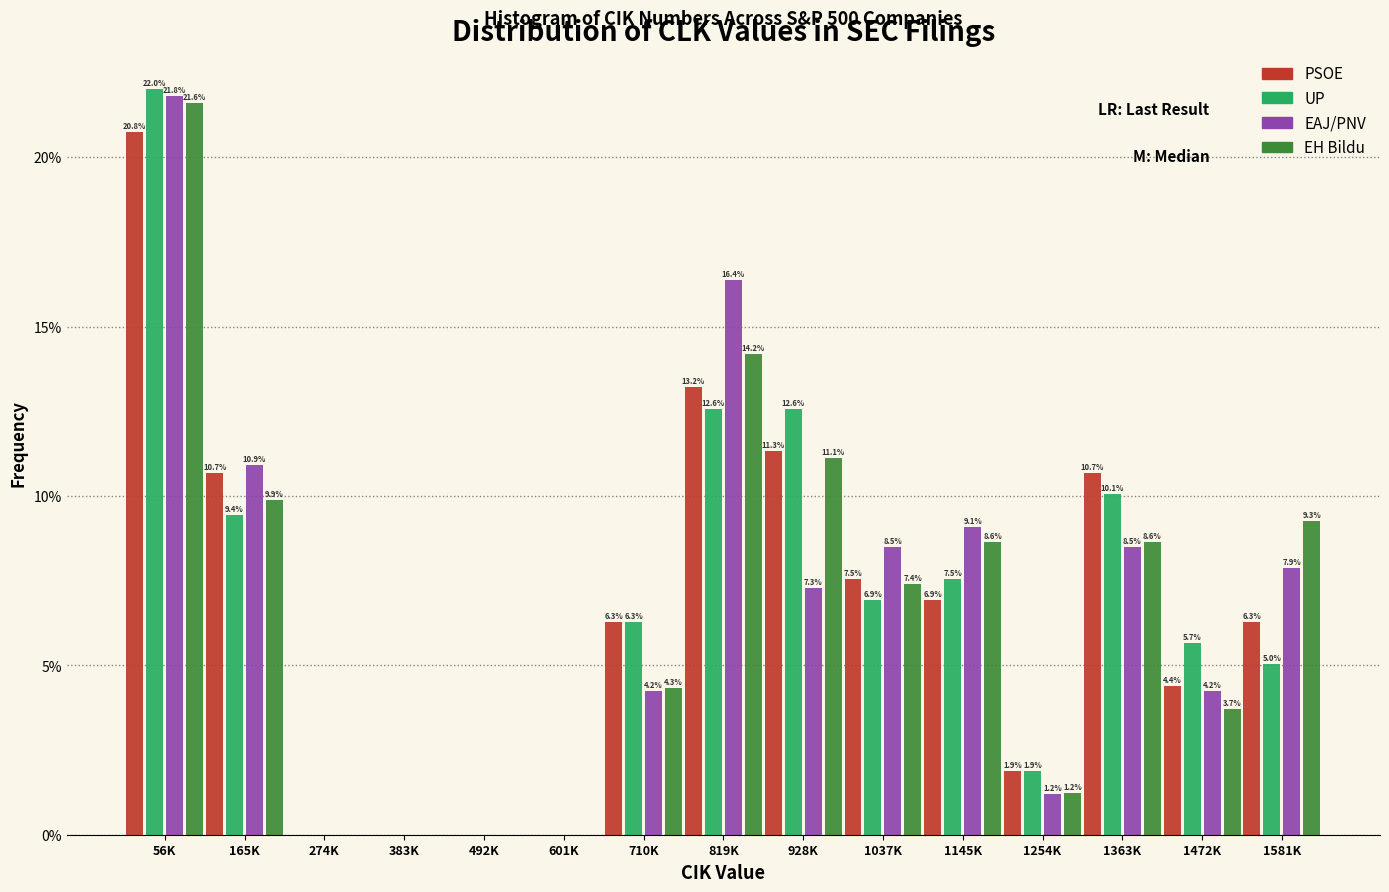

Reading left to right, list all the values displayed in this chart.

PSOE: 56K=20.8	165K=10.7	274K=0.0	383K=0.0	492K=0.0	601K=0.0	710K=6.3	819K=13.2	928K=11.3	1037K=7.5	1145K=6.9	1254K=1.9	1363K=10.7	1472K=4.4	1581K=6.3
UP: 56K=22.0	165K=9.4	274K=0.0	383K=0.0	492K=0.0	601K=0.0	710K=6.3	819K=12.6	928K=12.6	1037K=6.9	1145K=7.5	1254K=1.9	1363K=10.1	1472K=5.7	1581K=5.0
EAJ/PNV: 56K=21.8	165K=10.9	274K=0.0	383K=0.0	492K=0.0	601K=0.0	710K=4.2	819K=16.4	928K=7.3	1037K=8.5	1145K=9.1	1254K=1.2	1363K=8.5	1472K=4.2	1581K=7.9
EH Bildu: 56K=21.6	165K=9.9	274K=0.0	383K=0.0	492K=0.0	601K=0.0	710K=4.3	819K=14.2	928K=11.1	1037K=7.4	1145K=8.6	1254K=1.2	1363K=8.6	1472K=3.7	1581K=9.3